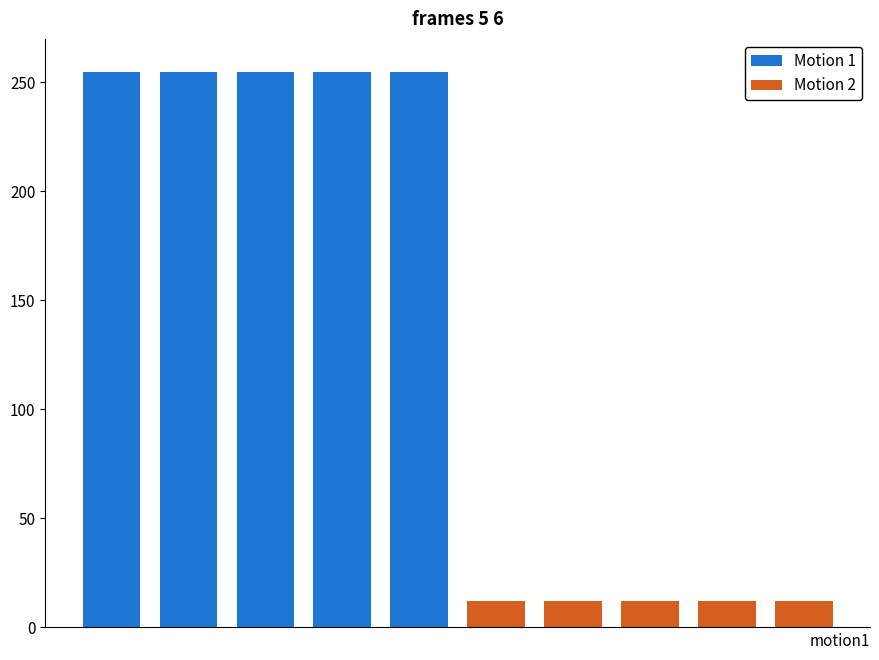

Reading left to right, extract all data points from this chart.

Motion 1: 255	255	255	255	255	0	0	0	0	0
Motion 2: 0	0	0	0	0	12	12	12	12	12